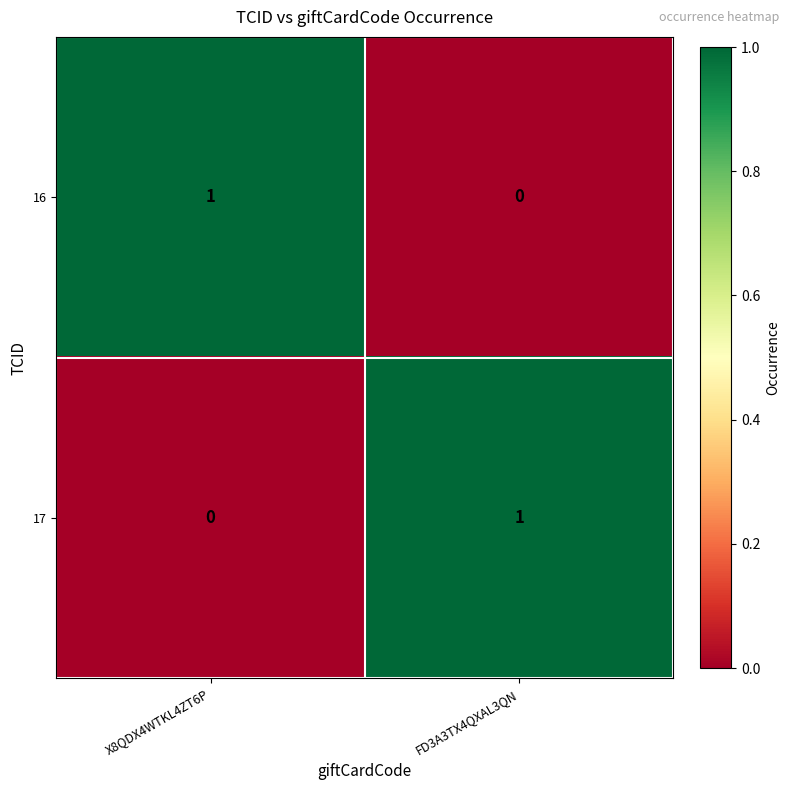

Reading right to left, what are all the values shown in this chart?

16: 0	1
17: 1	0